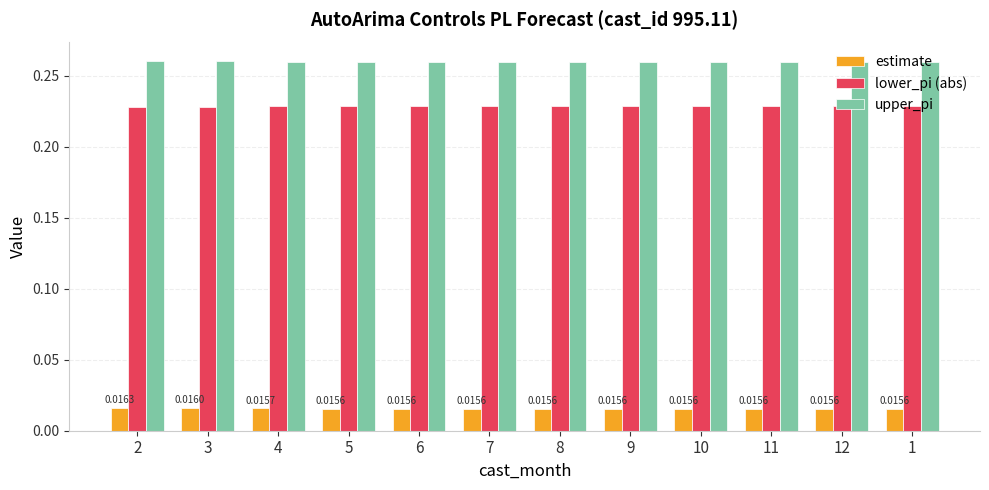

Rank the series at 6 from lowest to highest value.

estimate, lower_pi (abs), upper_pi